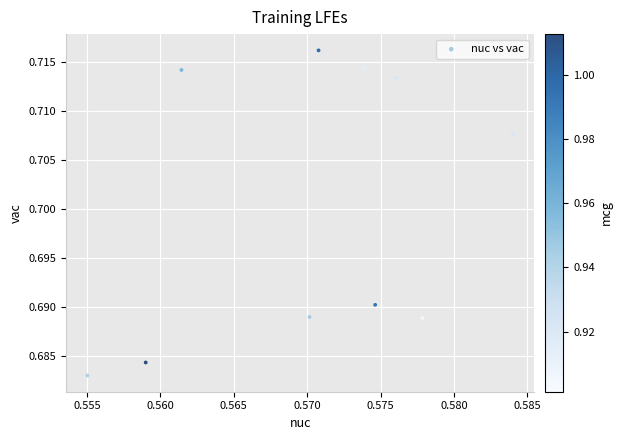

What is the average X value?

0.6